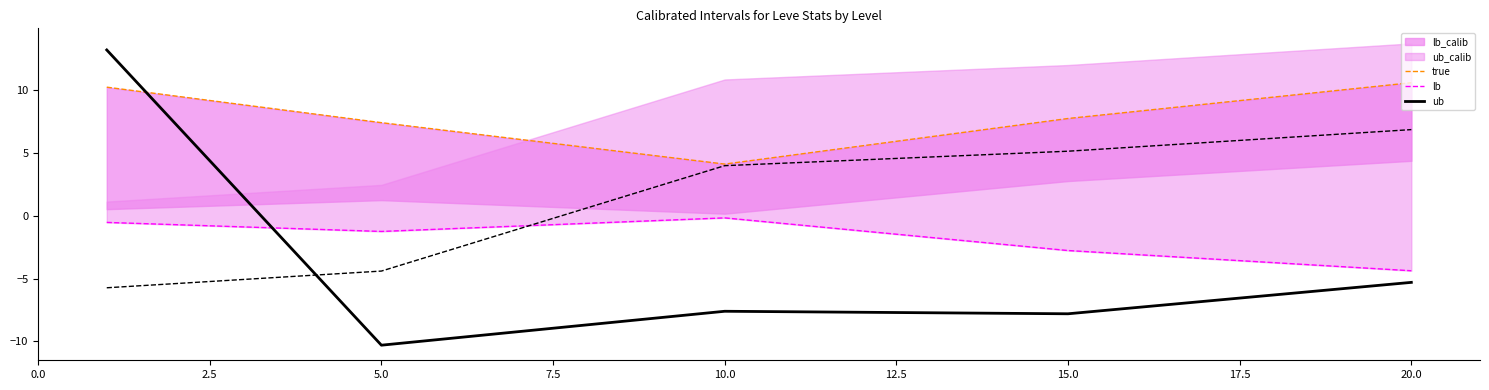

Which series has the widest spread of values?

true